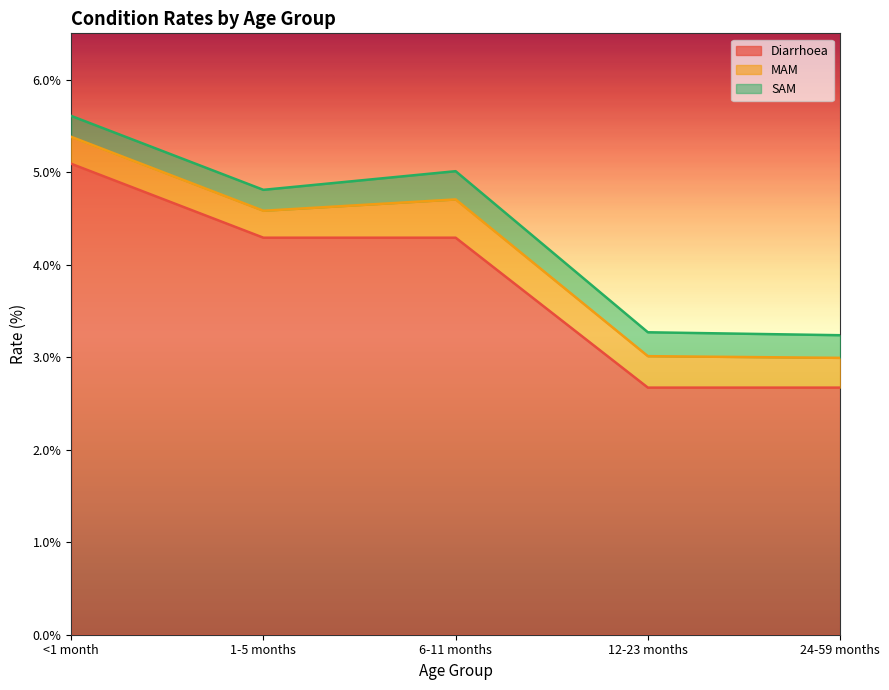

The value of SAM at 6-11 months is 0.3. True or false?

True